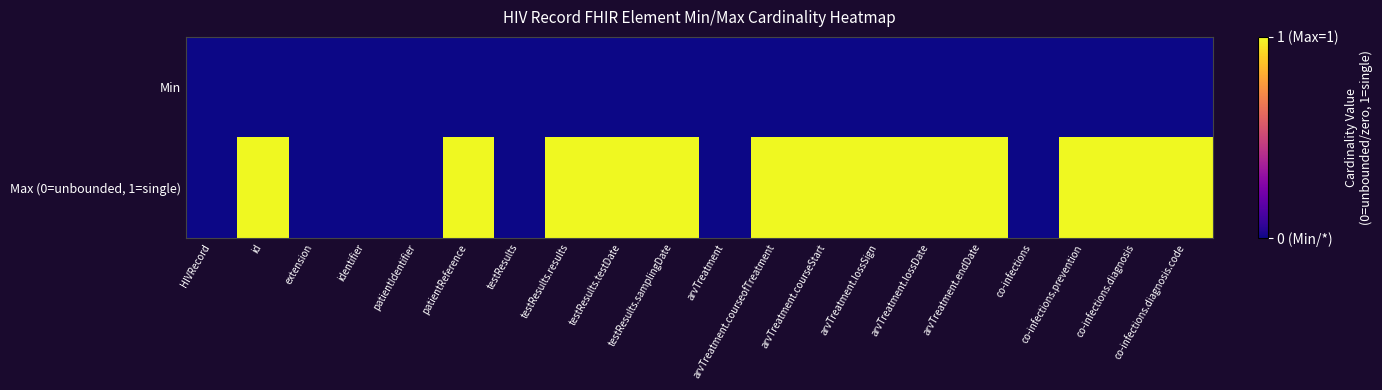

Reading left to right, what are all the values shown in this chart?

Min: HIVRecord=0	id=0	extension=0	identifier=0	patientIdentifier=0	patientReference=0	testResults=0	testResults.results=0	testResults.testDate=0	testResults.samplingDate=0	arvTreatment=0	arvTreatment.courseofTreatment=0	arvTreatment.courseStart=0	arvTreatment.lossSign=0	arvTreatment.lossDate=0	arvTreatment.endDate=0	co-infections=0	co-infections.prevention=0	co-infections.diagnosis=0	co-infections.diagnosis.code=0
Max (0=unbounded, 1=single): HIVRecord=0	id=1	extension=0	identifier=0	patientIdentifier=0	patientReference=1	testResults=0	testResults.results=1	testResults.testDate=1	testResults.samplingDate=1	arvTreatment=0	arvTreatment.courseofTreatment=1	arvTreatment.courseStart=1	arvTreatment.lossSign=1	arvTreatment.lossDate=1	arvTreatment.endDate=1	co-infections=0	co-infections.prevention=1	co-infections.diagnosis=1	co-infections.diagnosis.code=1